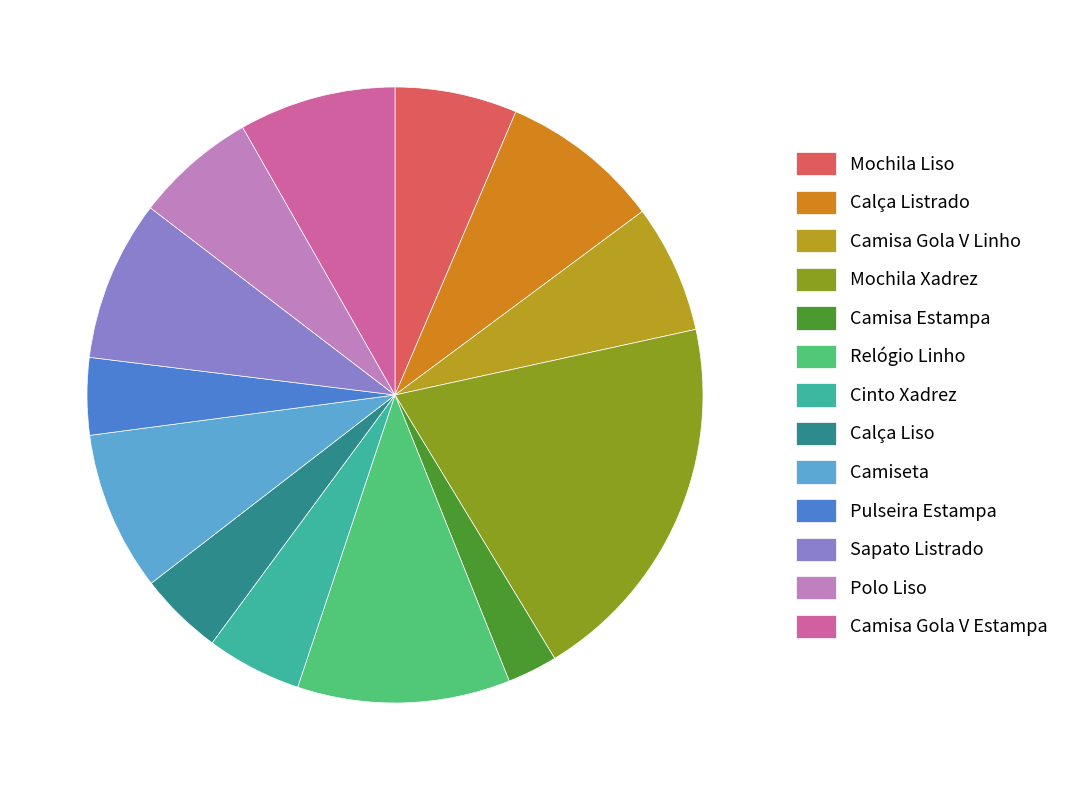

Is there any slice that represents more than half of the pie?

No